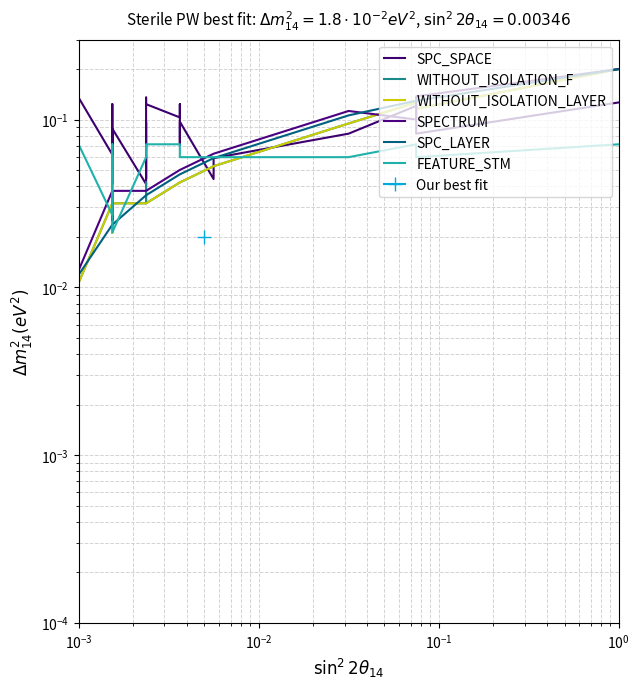

True or false: FEATURE_STM and SPC_SPACE intersect in this chart.

True